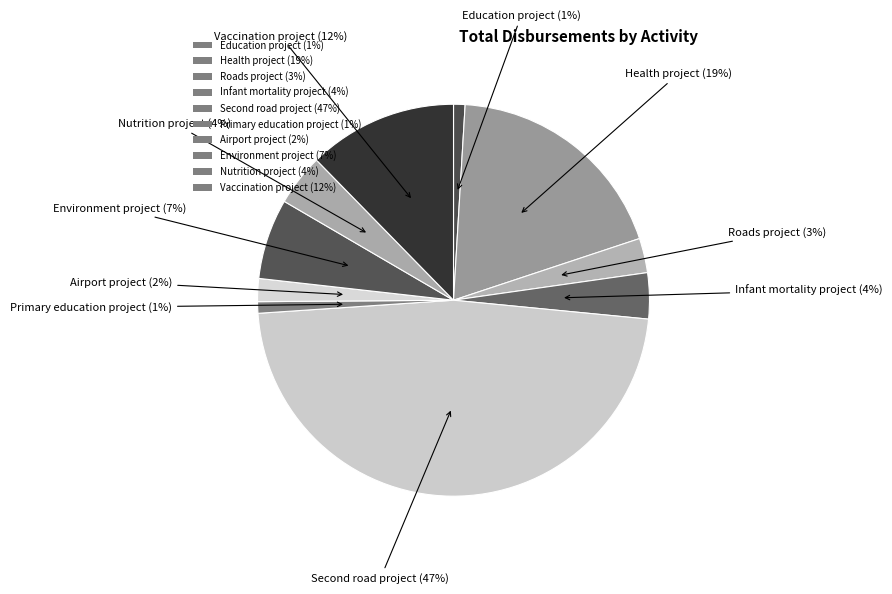

How many slices are in this pie chart?

10